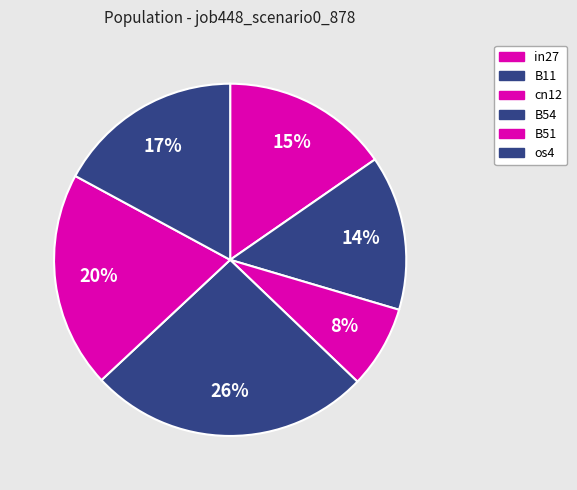

How many segments does this pie chart have?

6